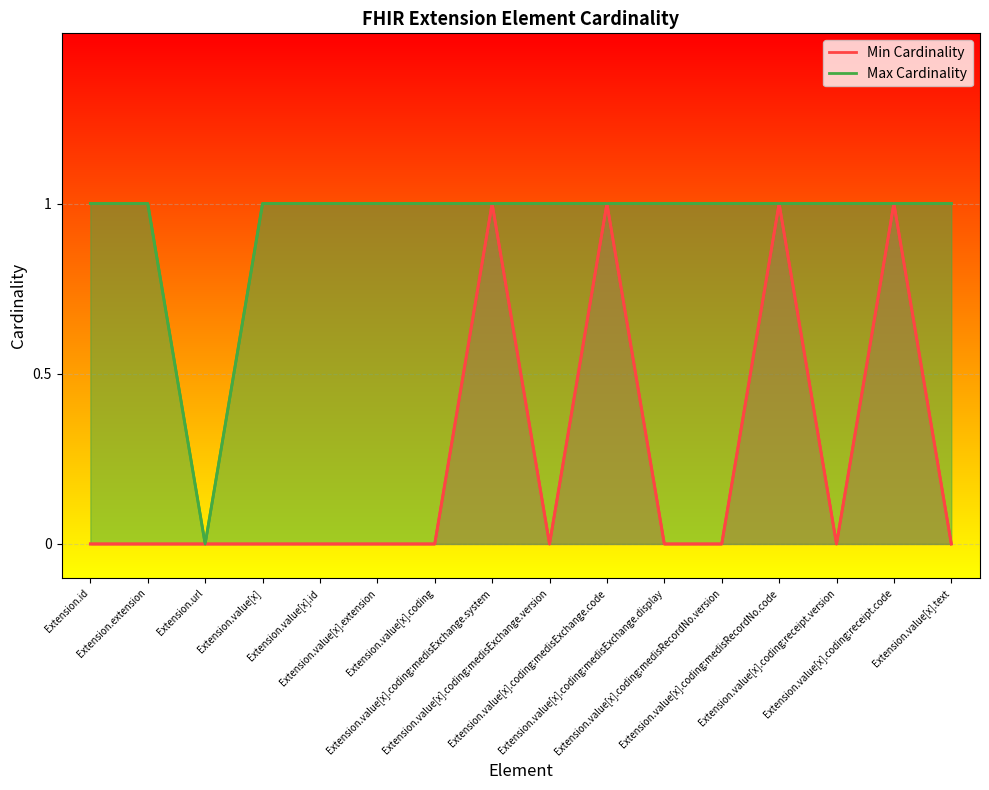

Which series changed the most between Extension.extension and Extension.value[x].coding?

Min Cardinality